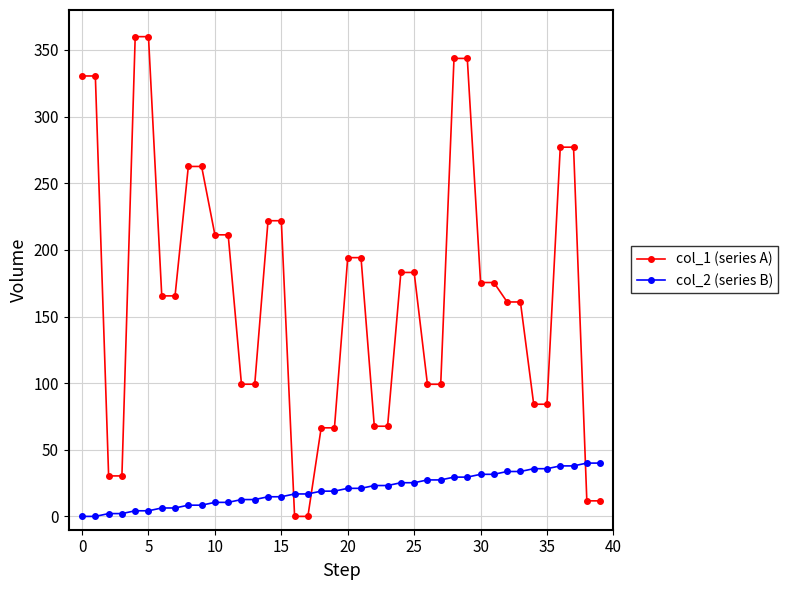

Which series ends up on top after the final intersection of col_1 (series A) and col_2 (series B)?

col_2 (series B)